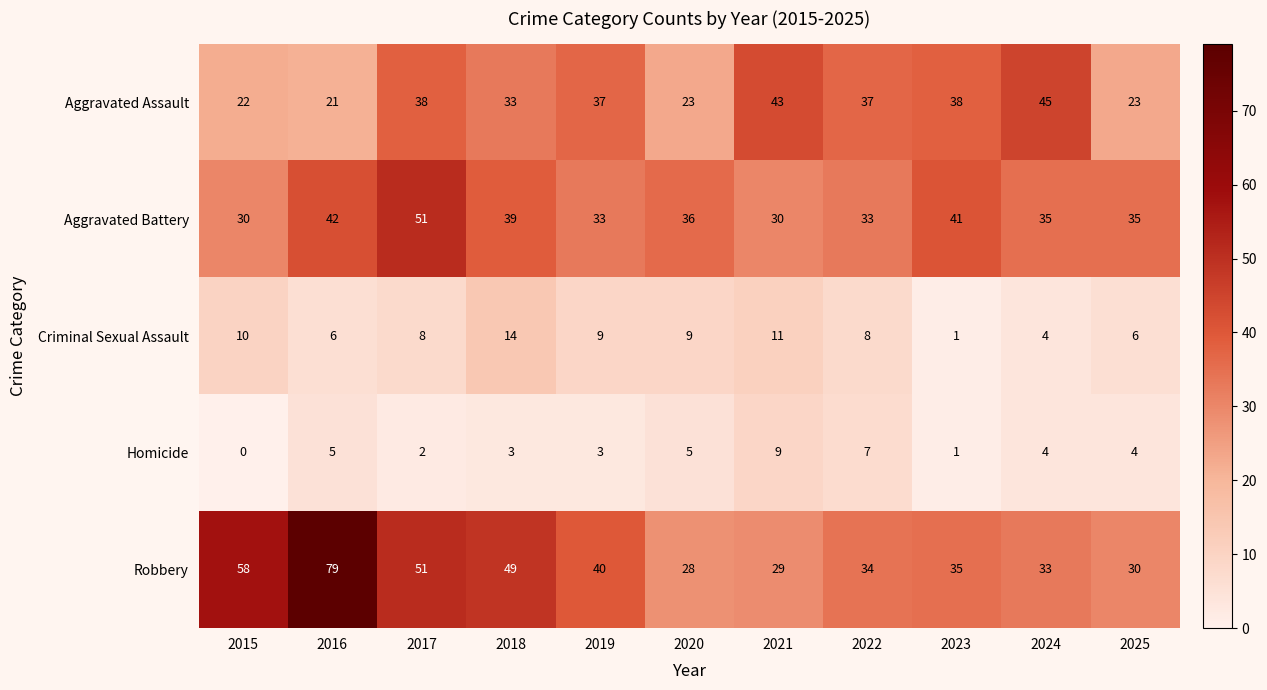

What is the difference between the Robbery values at 2024 and 2019?

7